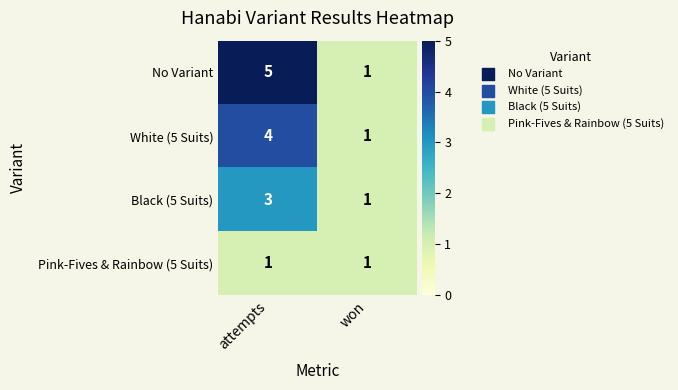

What is the greatest value displayed?

5